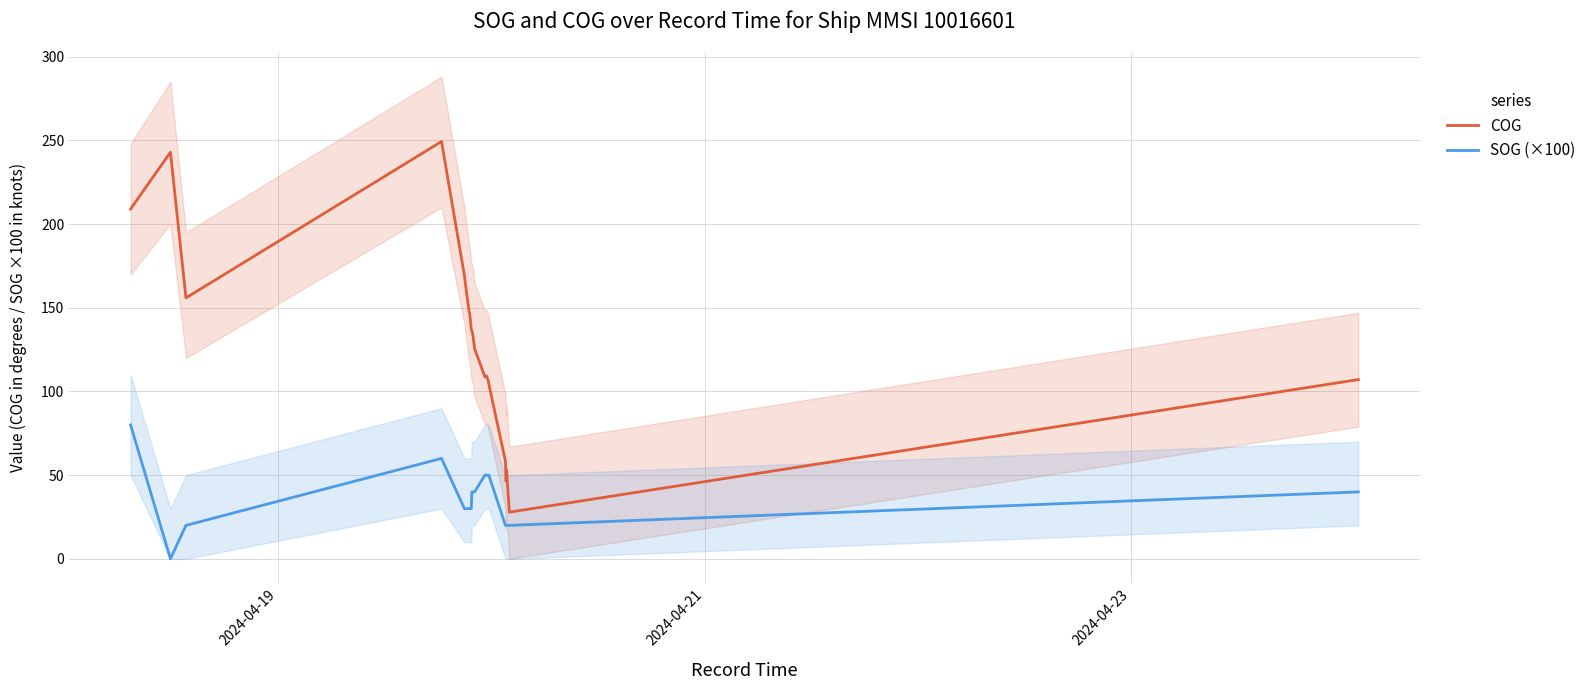

At how many categories does at least one series exceed 64?

19